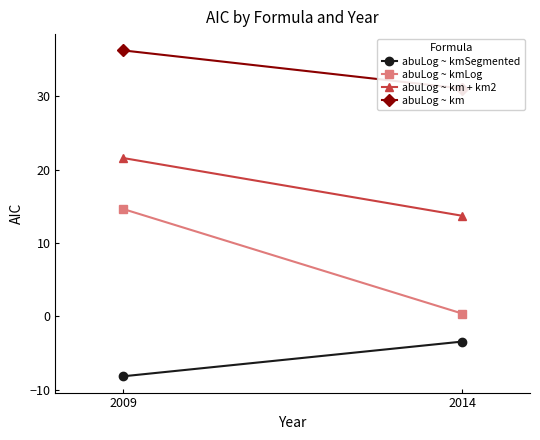

What is the value of the abuLog ~ km + km2 point at the 1st from the left?

21.6